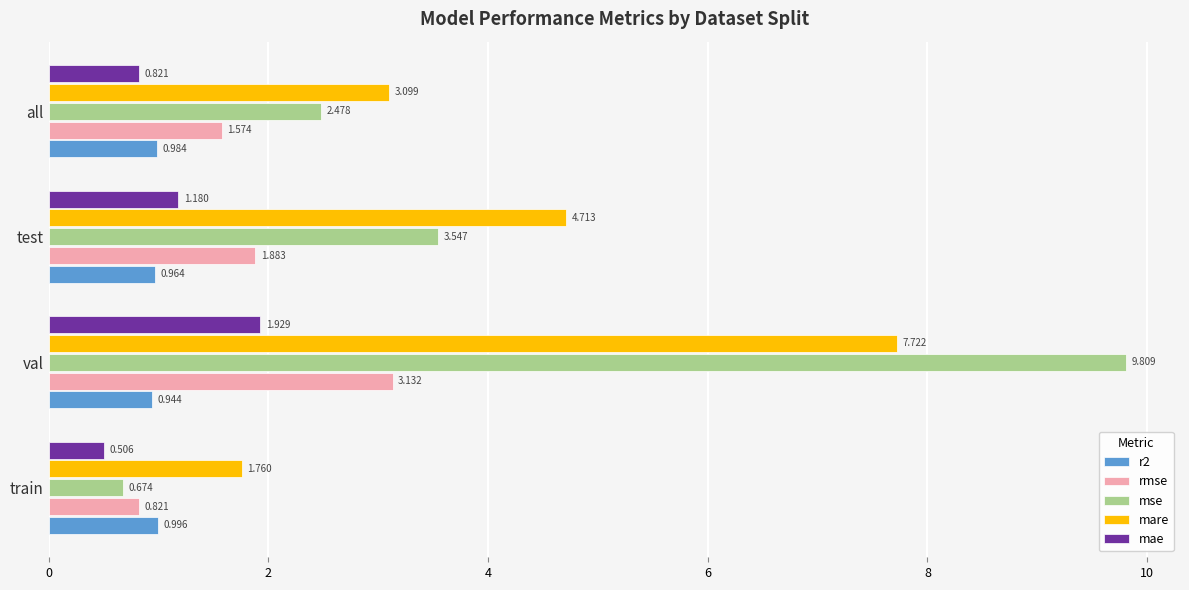

At which label does r2 reach its peak?

train